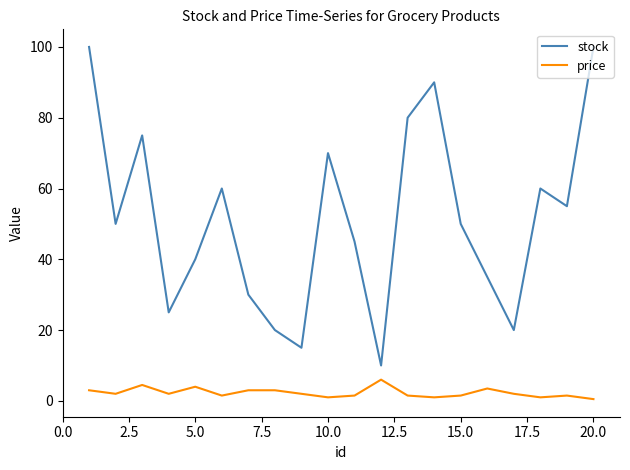

True or false: price and stock cross at least once.

False